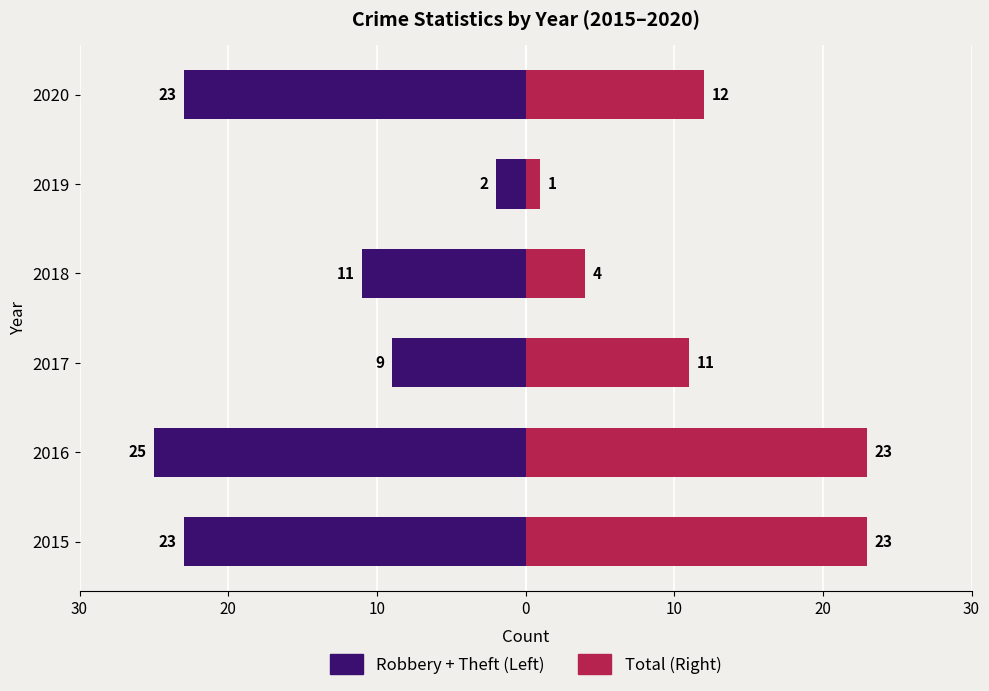

Reading left to right, list all the values displayed in this chart.

Left (neg): -23	-25	-9	-11	-2	-23
Right (pos): 23	23	11	4	1	12